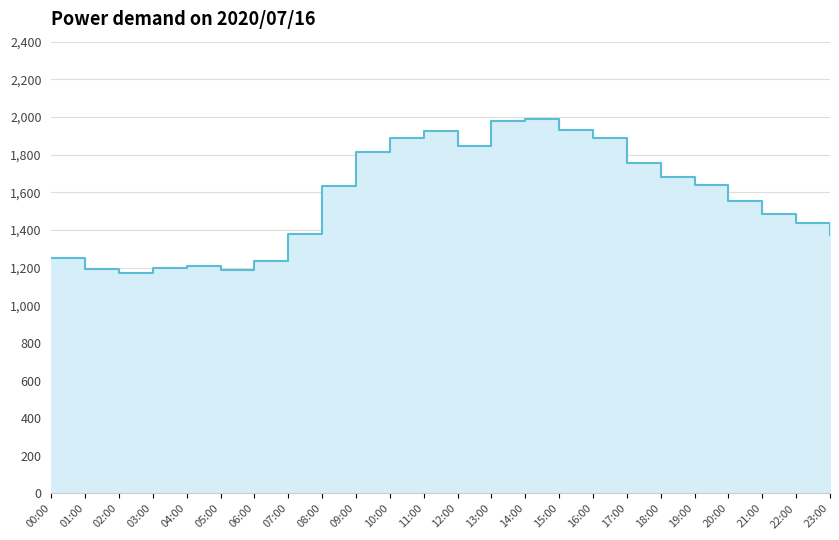

Is it true that the value at 08:00 is 461?

False